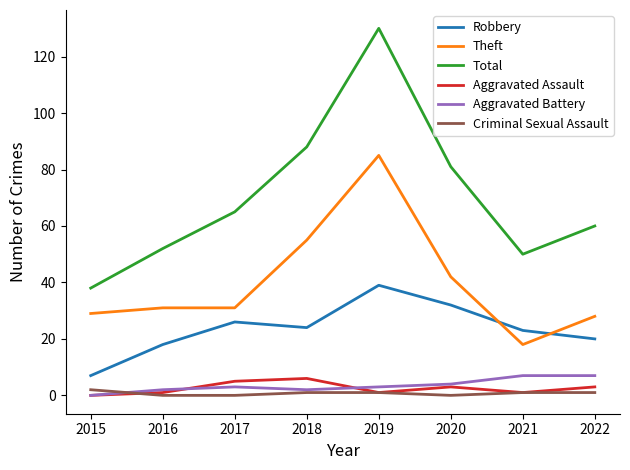

What is the difference between the second highest and second lowest values in the Criminal Sexual Assault series?

1